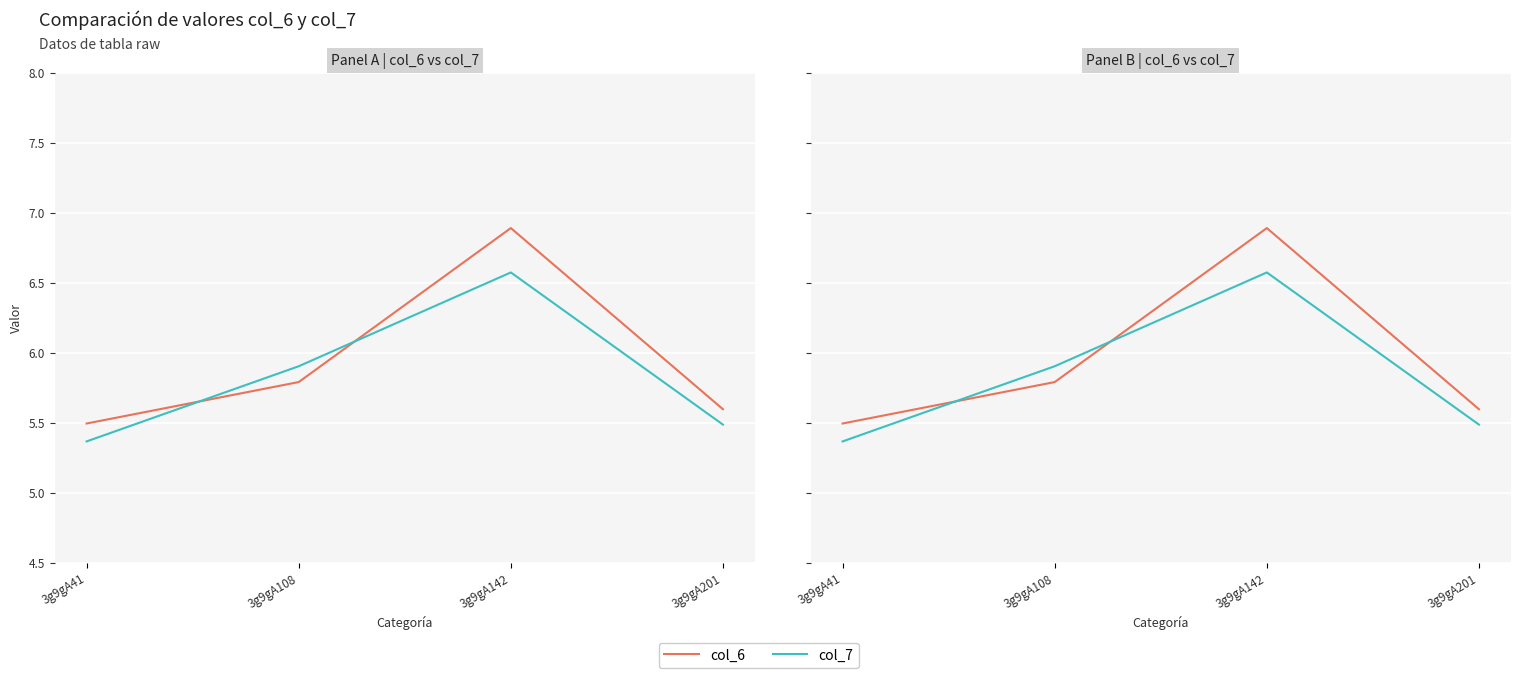

List the series in order of their overall mean, lowest first.

col_7, col_6